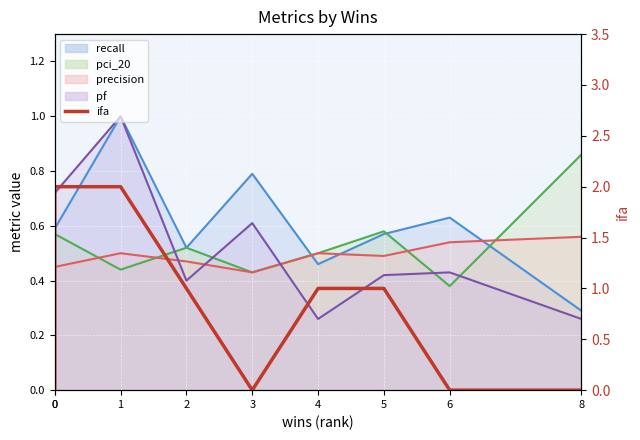

How many values are between 0 and 1?

7